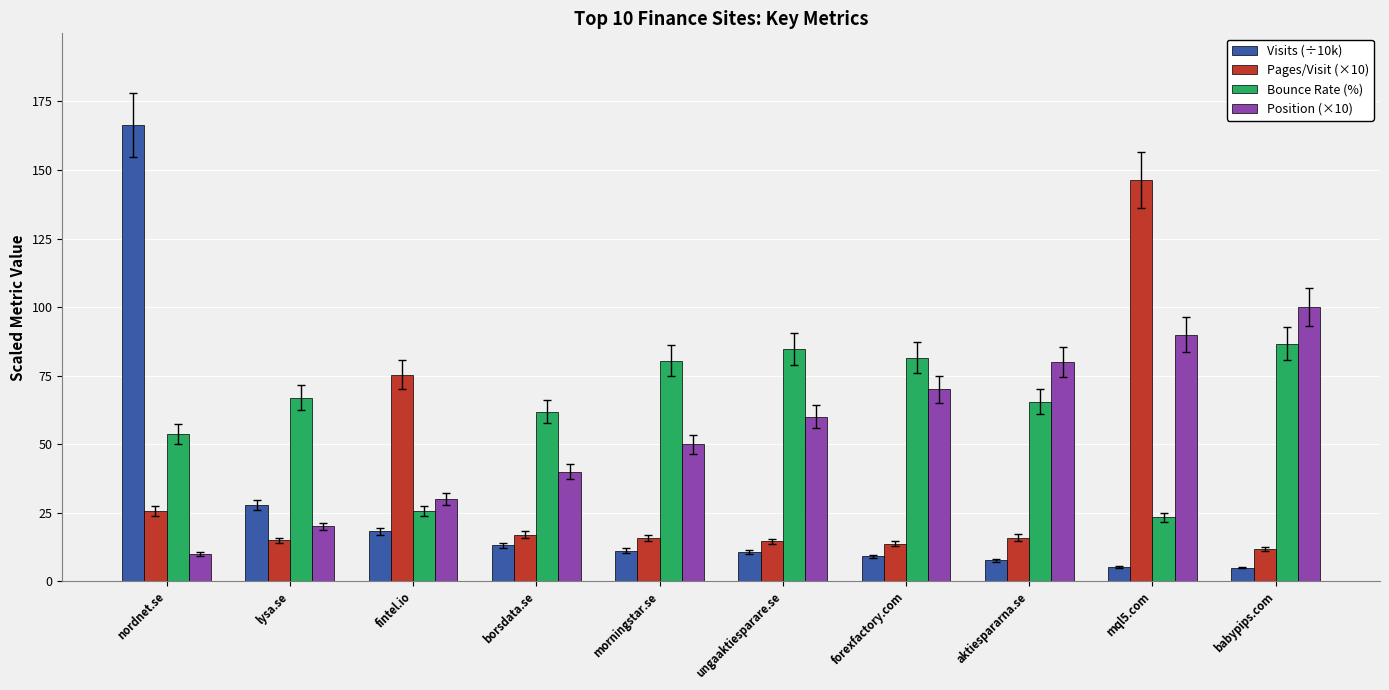

At which category is the sum across all series the highest?

mql5.com